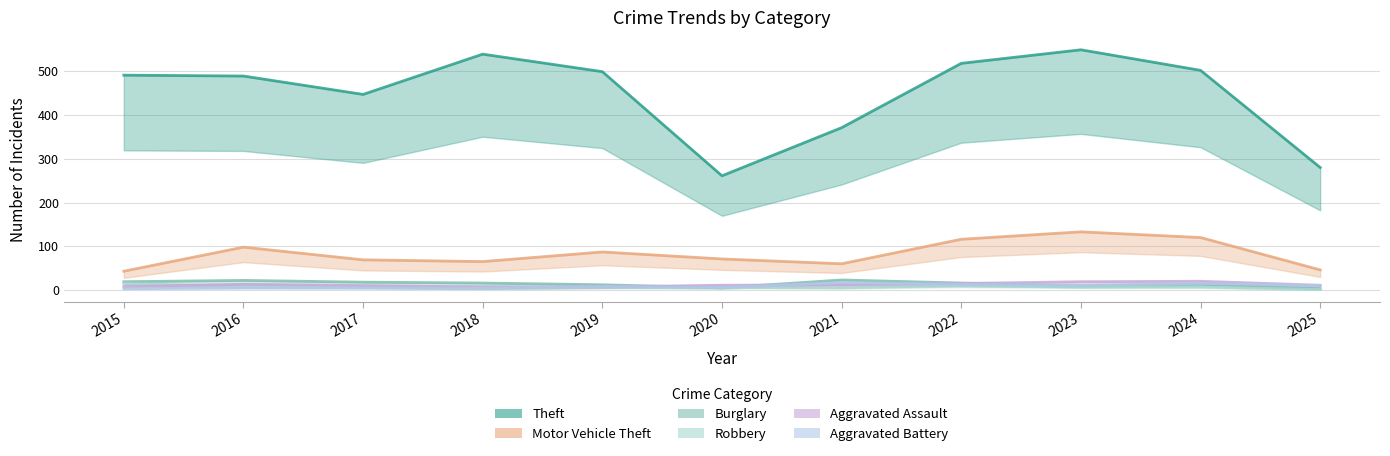

What is the sum of the Burglary values at 2025 and 2021?

26